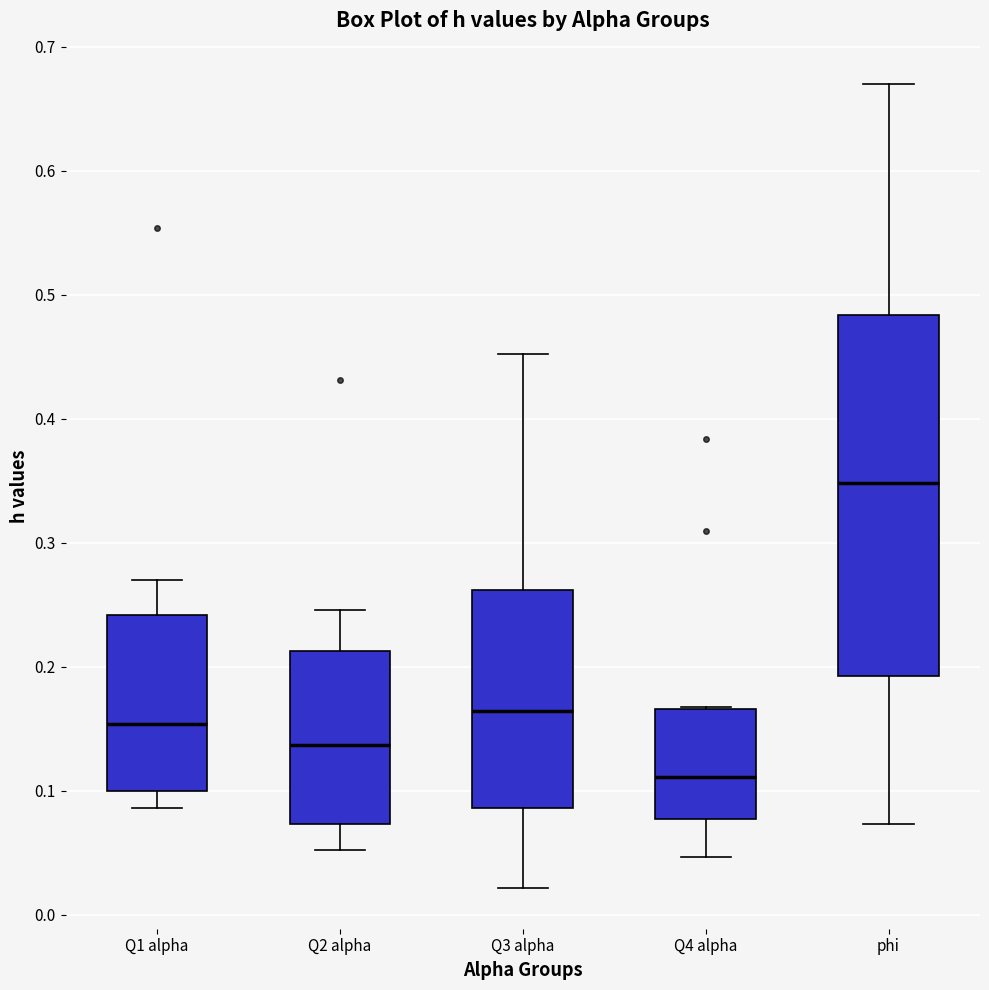

Reading left to right, transcribe this box plot: for each box, give where its median line is, the range the box spans, and where its two whiskers end, as read against the y-axis. The values are not printed on the chart, so give them approximately, as read against the axis.

Q1 alpha: median 0.15, box 0.10 to 0.24, whiskers 0.09 to 0.27
Q2 alpha: median 0.14, box 0.07 to 0.21, whiskers 0.05 to 0.25
Q3 alpha: median 0.16, box 0.09 to 0.26, whiskers 0.02 to 0.45
Q4 alpha: median 0.11, box 0.08 to 0.17, whiskers 0.05 to 0.17
phi: median 0.35, box 0.19 to 0.48, whiskers 0.07 to 0.67